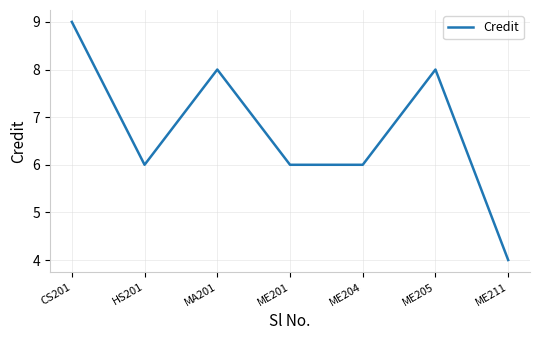

What is the difference between the values at CS201 and ME205?

1